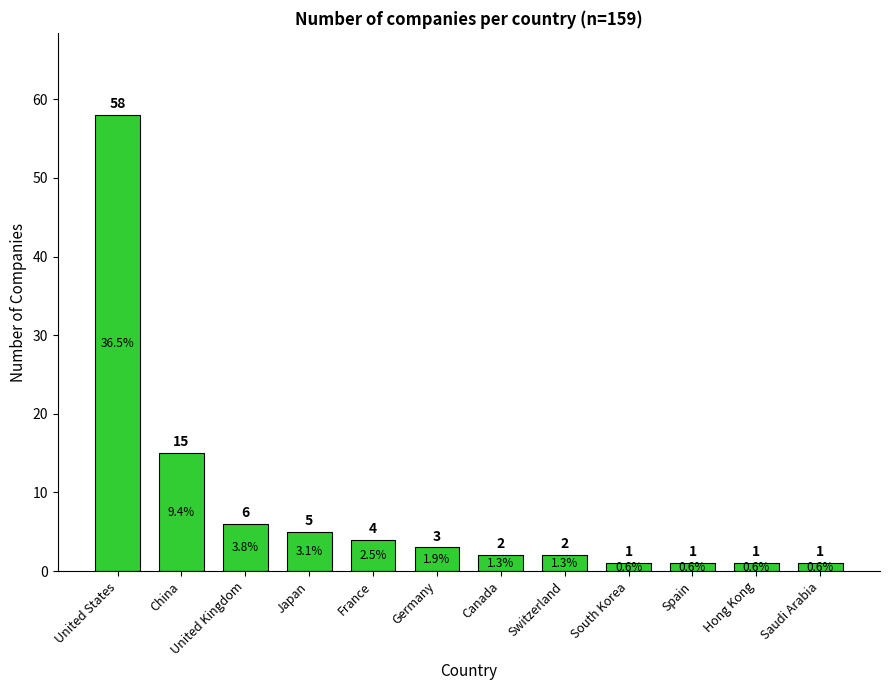

The value at China is 15. True or false?

True